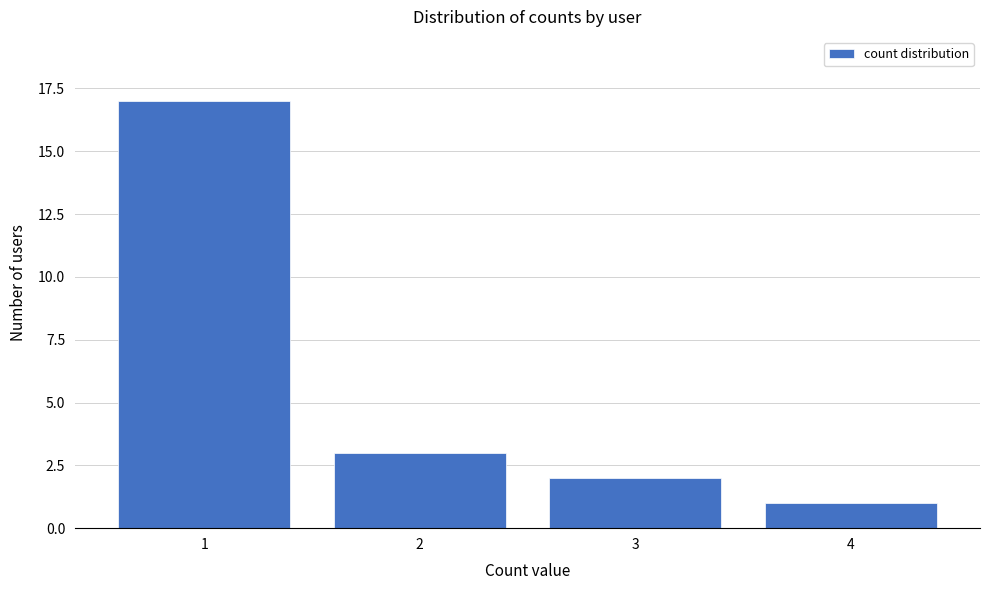

Reading left to right, transcribe this chart: for each bar, give the range it covers on the x-axis and its height. The values are not printed on the chart, so give them approximately, as read against the axis.

0.5 to 1.5: 17
1.5 to 2.5: 3
2.5 to 3.5: 2
3.5 to 4.5: 1